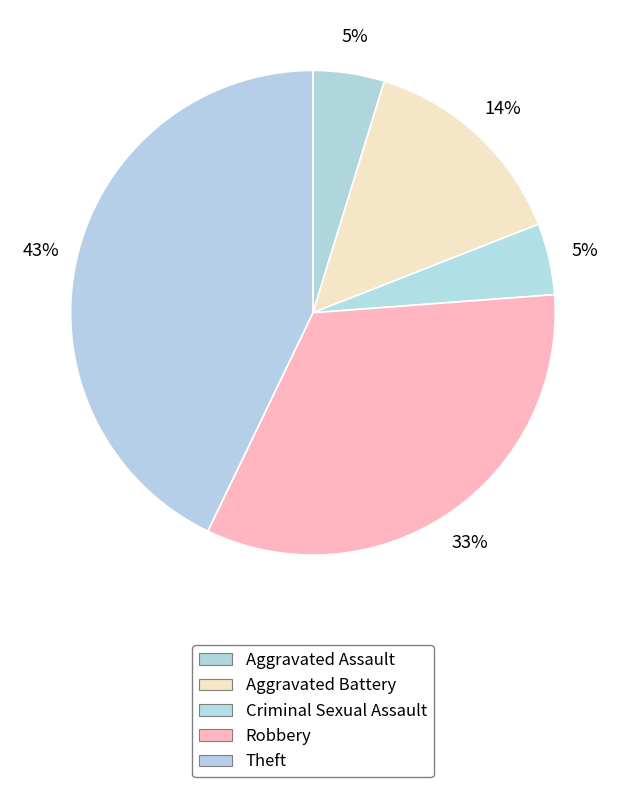

What percentage is the Aggravated Assault slice, to the nearest percent?

5%